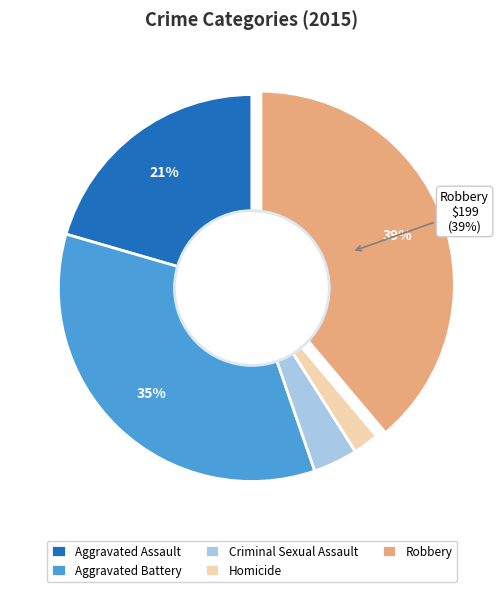

Which category has the smallest portion of the pie?

Homicide